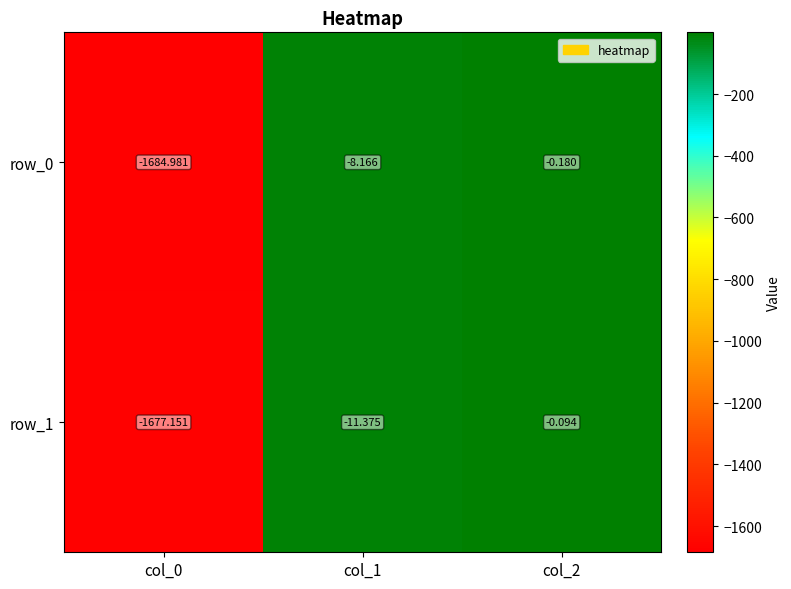

Is the value of row_0 at col_0 greater than the value of row_1 at col_1?

No